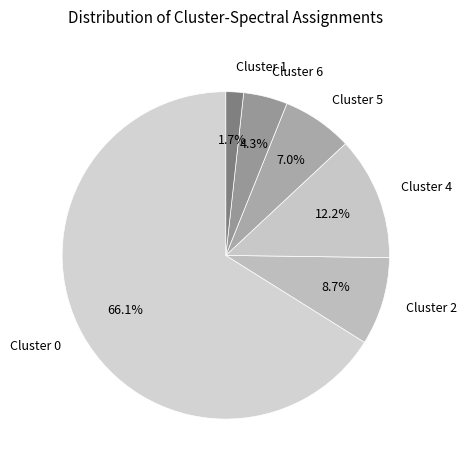

Is there any slice that represents more than half of the pie?

Yes